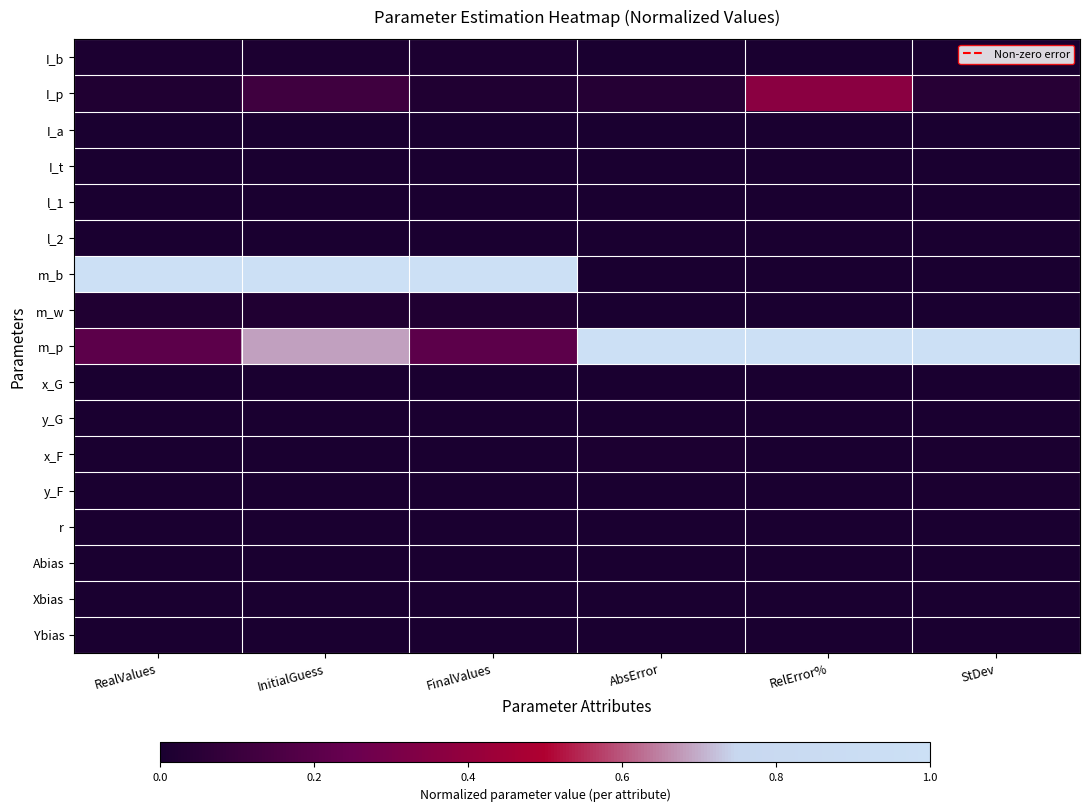

List the series in order of their peak value, highest first.

m_b, m_p, I_p, m_w, I_b, x_F, y_F, l_1, l_2, x_G, r, I_a, I_t, y_G, Abias, Xbias, Ybias